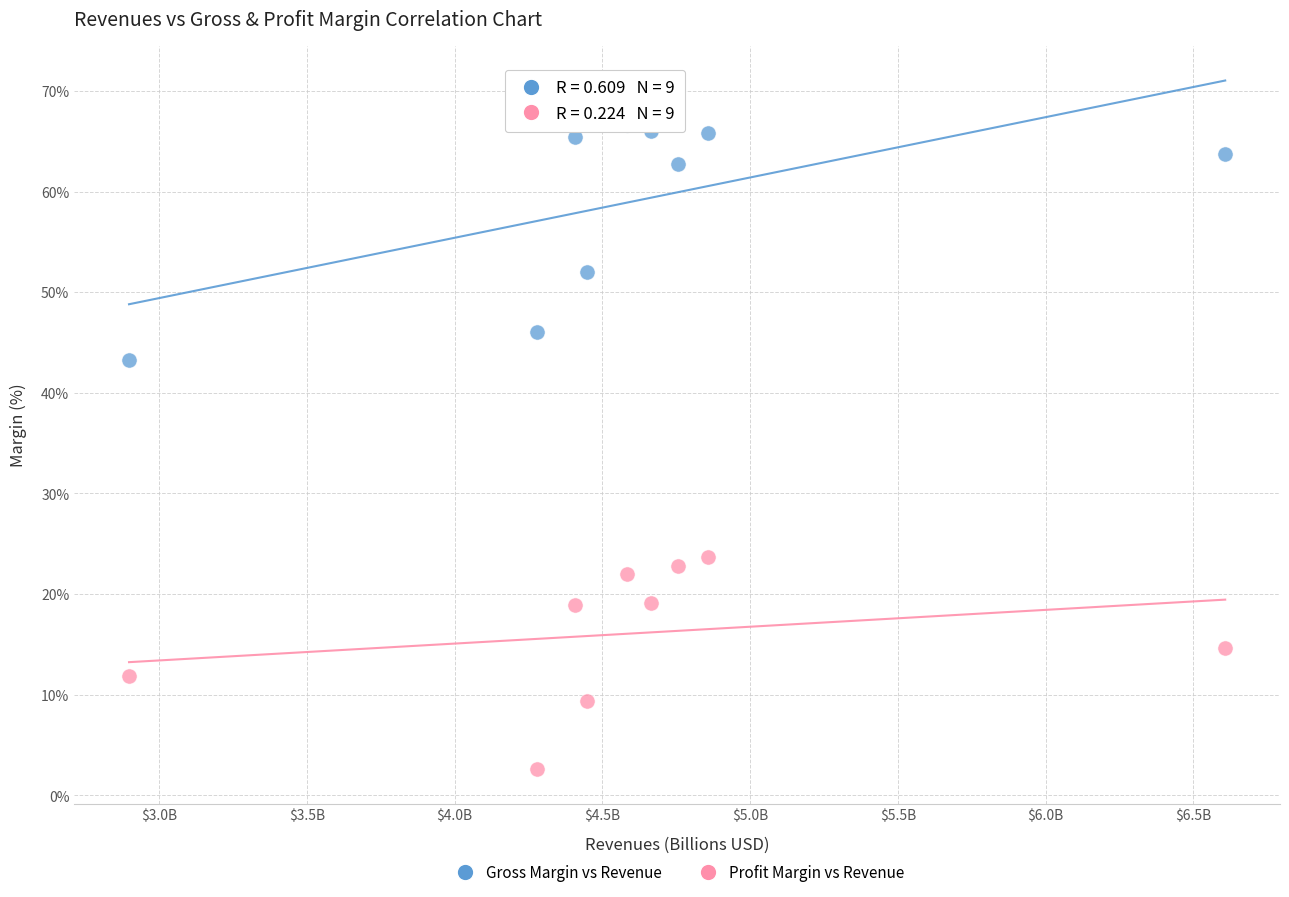

Which series has the largest Y range (max minus min)?

Gross Margin vs Revenue